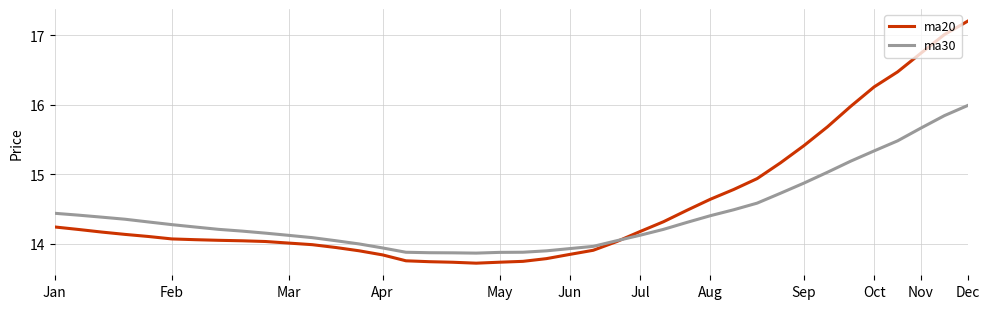

Which series has the largest range (max minus min)?

ma20